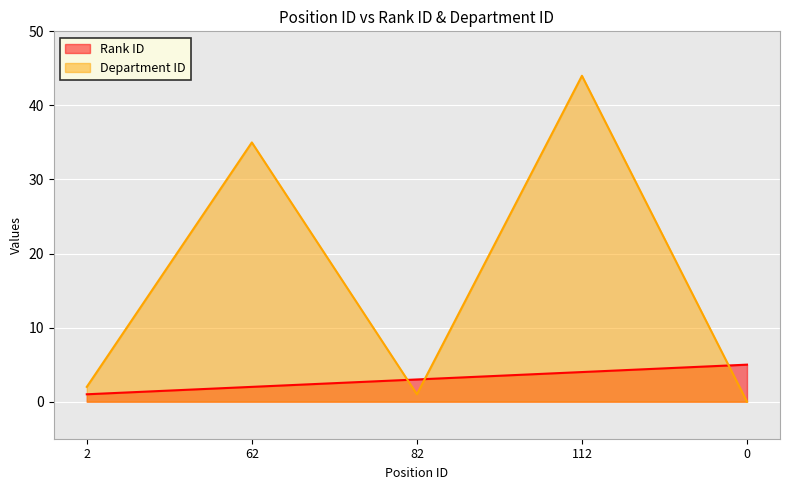

In Department ID, how many points are higher than both neighbors (excluding endpoints)?

2